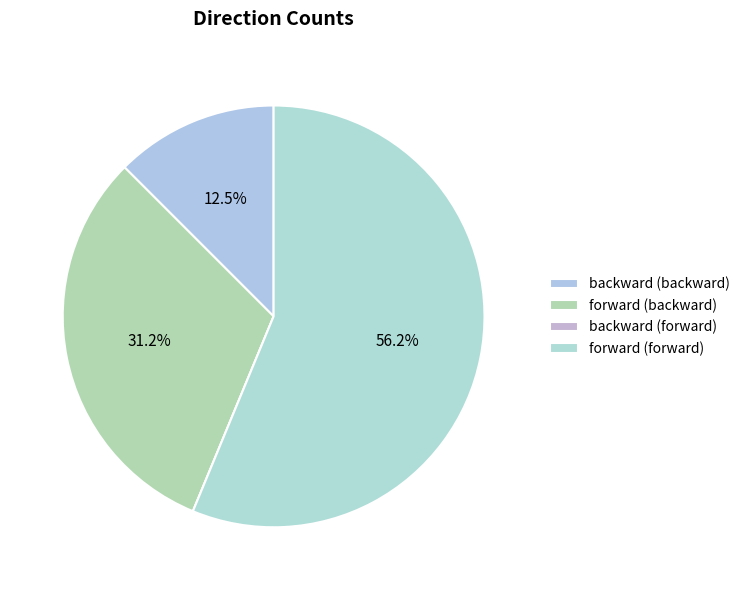

Which category has the biggest portion of the pie?

forward (forward)